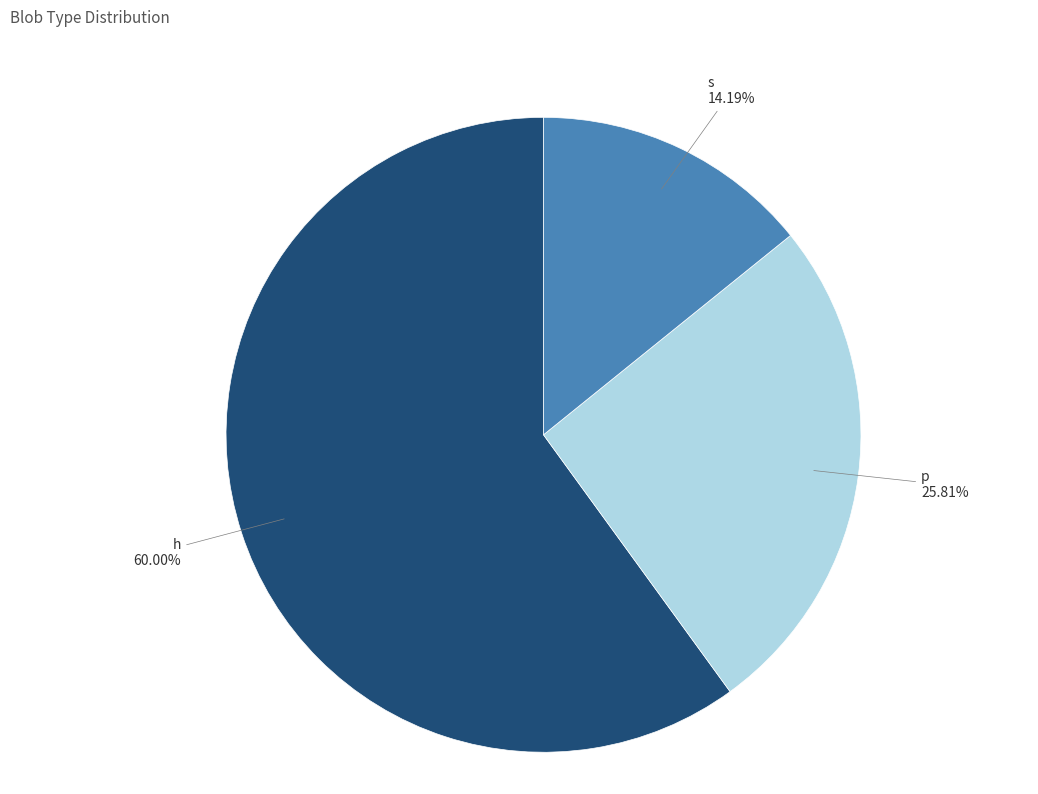

To the nearest percent, what is the average slice percentage?

33%